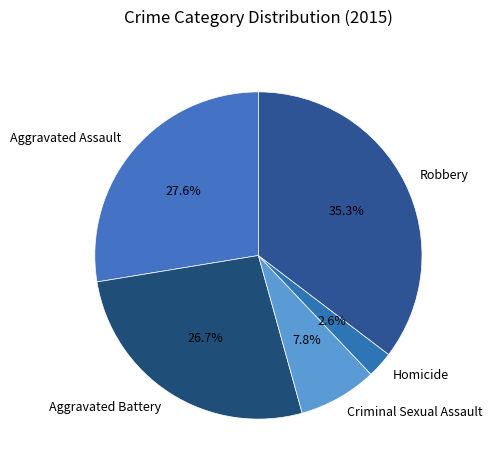

Which slice is the smallest?

Homicide